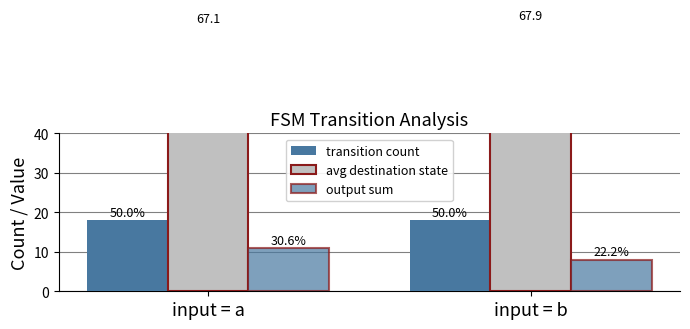

At which label does output sum reach its minimum?

input = b